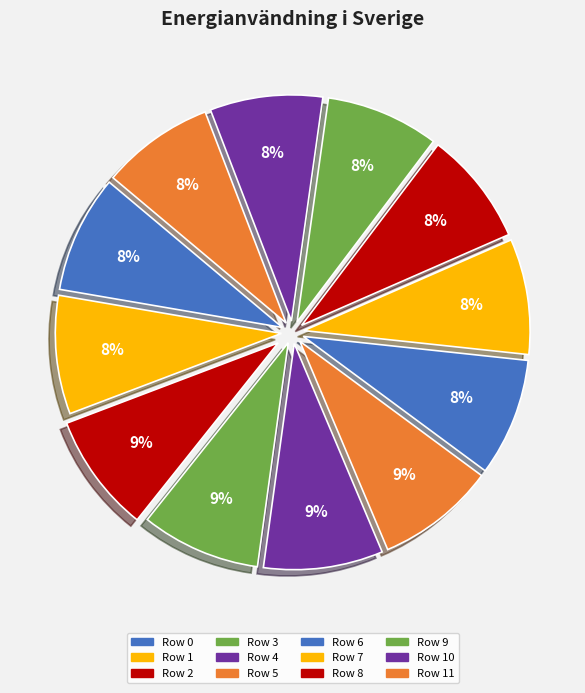

To the nearest percent, what is the average slice percentage?

8%